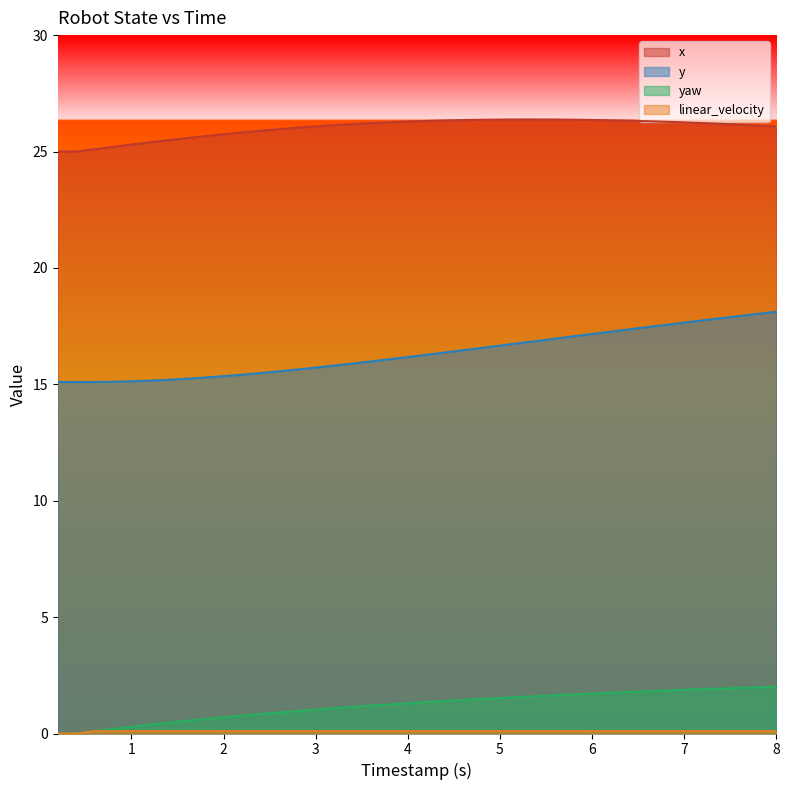

True or false: x and y intersect in this chart.

False